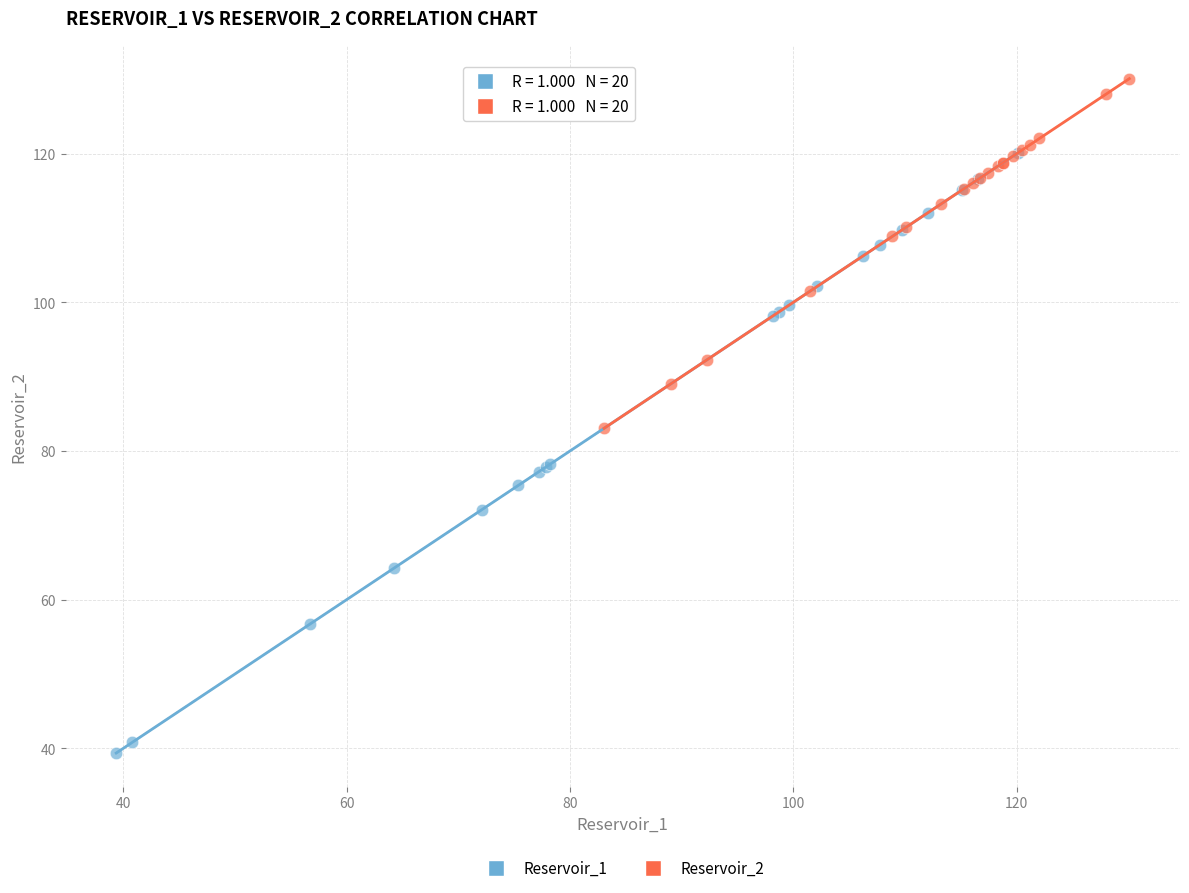

Which series contains the lowest Y value?

Reservoir_1